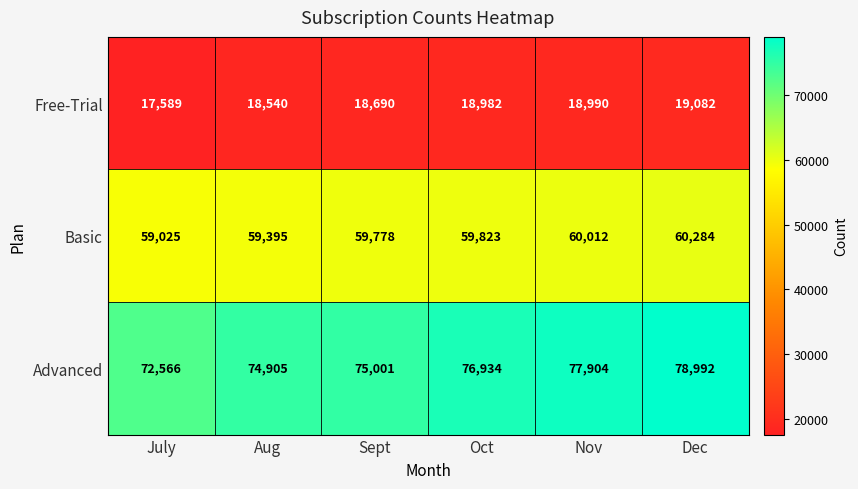

At which label is Basic closest to 59654?

Sept